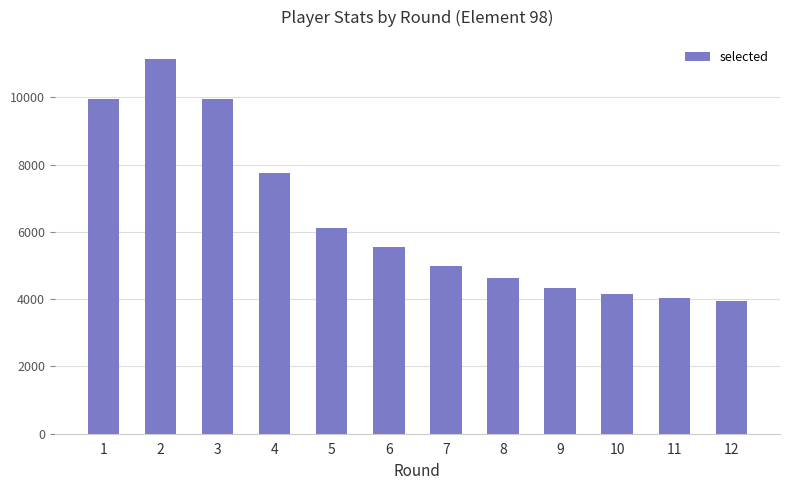

Is it true that the value at 1 is 9965?

True